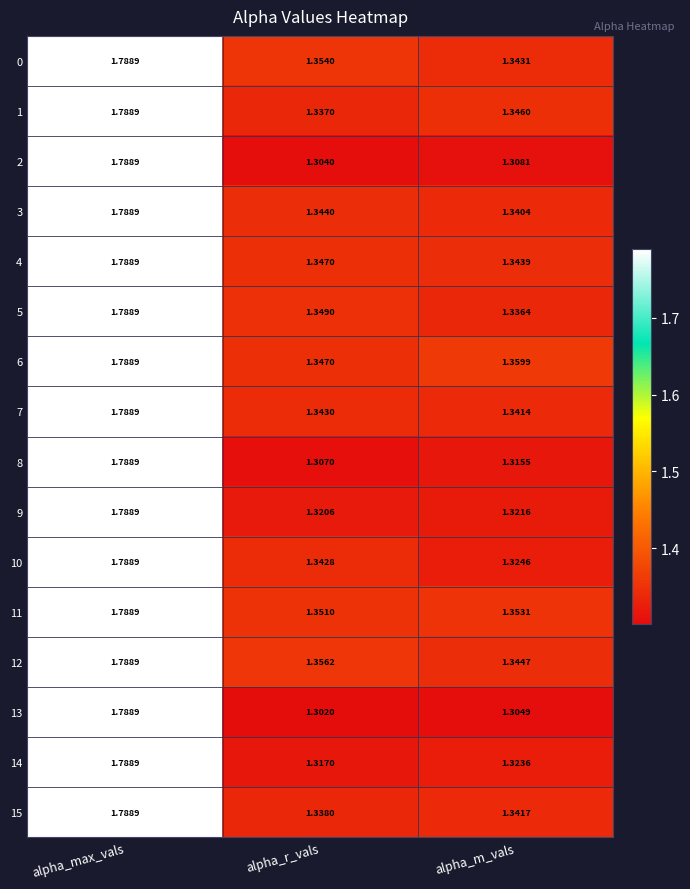

At which category does the chart reach its peak across all series?

alpha_max_vals